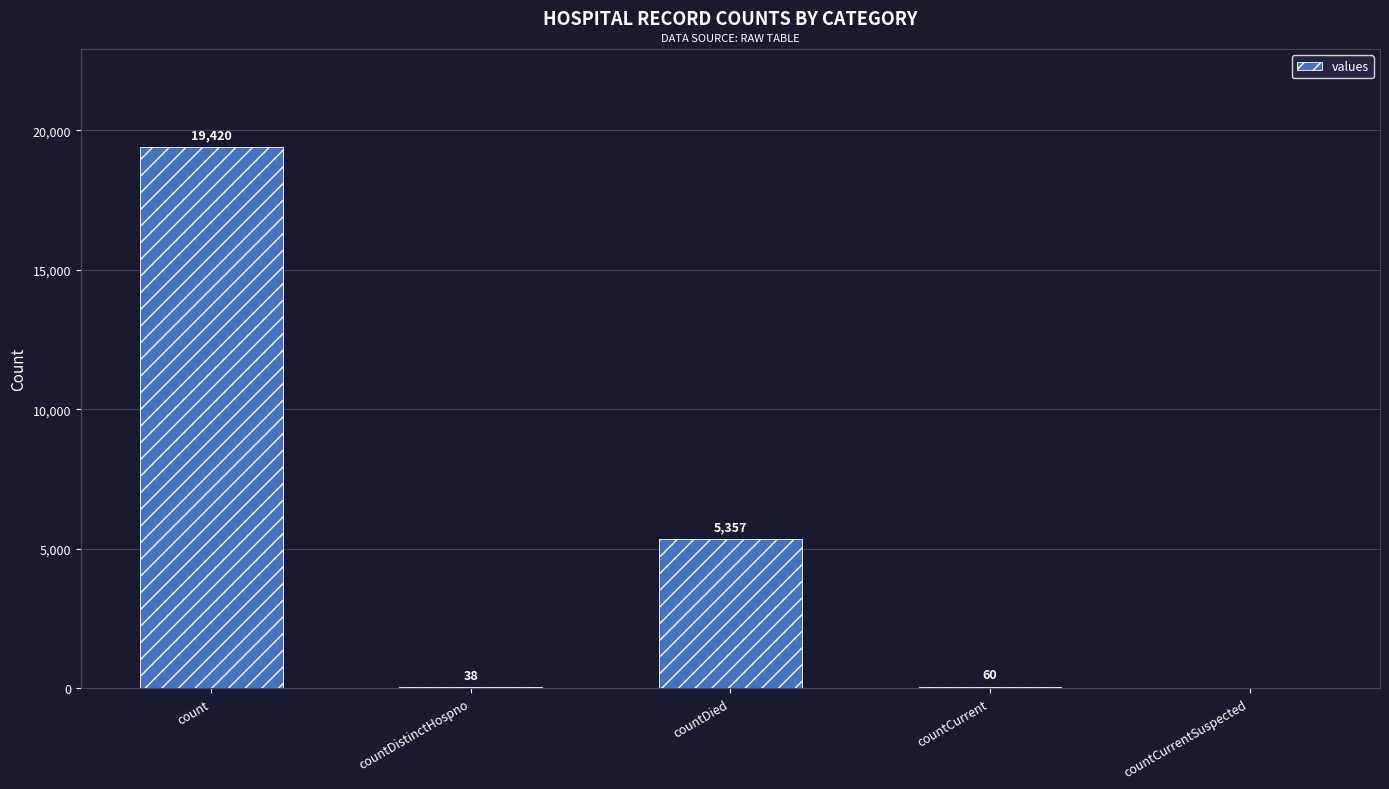

Reading left to right, transcribe all the data shown in this chart.

19420	38	5357	60	0